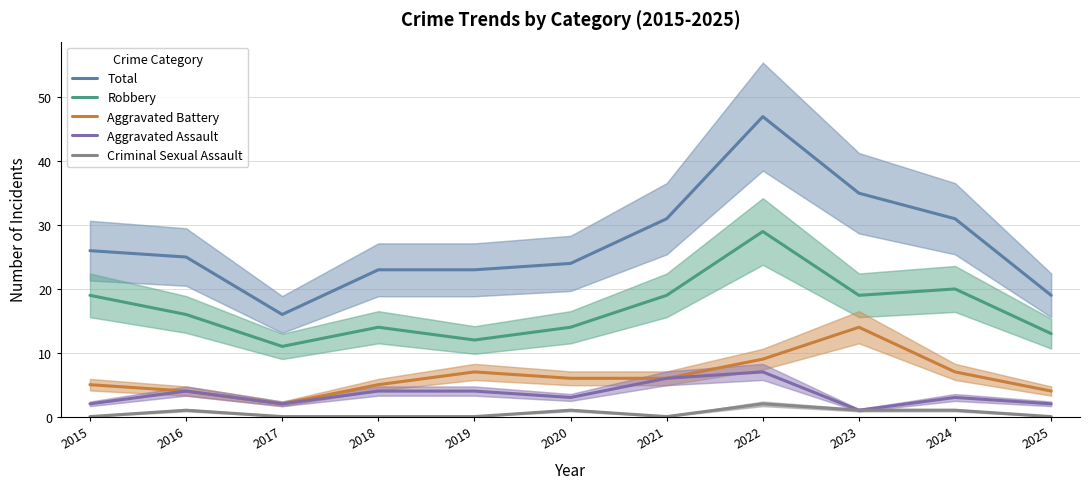

Reading right to left, list all the values displayed in this chart.

Total: 2025=19	2024=31	2023=35	2022=47	2021=31	2020=24	2019=23	2018=23	2017=16	2016=25	2015=26
Robbery: 2025=13	2024=20	2023=19	2022=29	2021=19	2020=14	2019=12	2018=14	2017=11	2016=16	2015=19
Aggravated Battery: 2025=4	2024=7	2023=14	2022=9	2021=6	2020=6	2019=7	2018=5	2017=2	2016=4	2015=5
Aggravated Assault: 2025=2	2024=3	2023=1	2022=7	2021=6	2020=3	2019=4	2018=4	2017=2	2016=4	2015=2
Criminal Sexual Assault: 2025=0	2024=1	2023=1	2022=2	2021=0	2020=1	2019=0	2018=0	2017=0	2016=1	2015=0